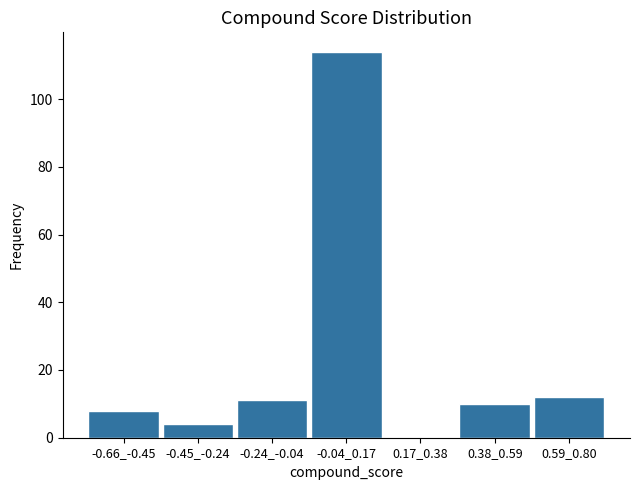

Reading left to right, what are all the values shown in this chart?

-0.66_-0.45=8	-0.45_-0.24=4	-0.24_-0.04=11	-0.04_0.17=114	0.17_0.38=0	0.38_0.59=10	0.59_0.80=12